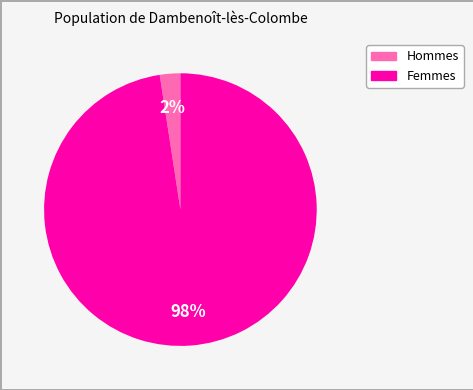

How many slices are in this pie chart?

2